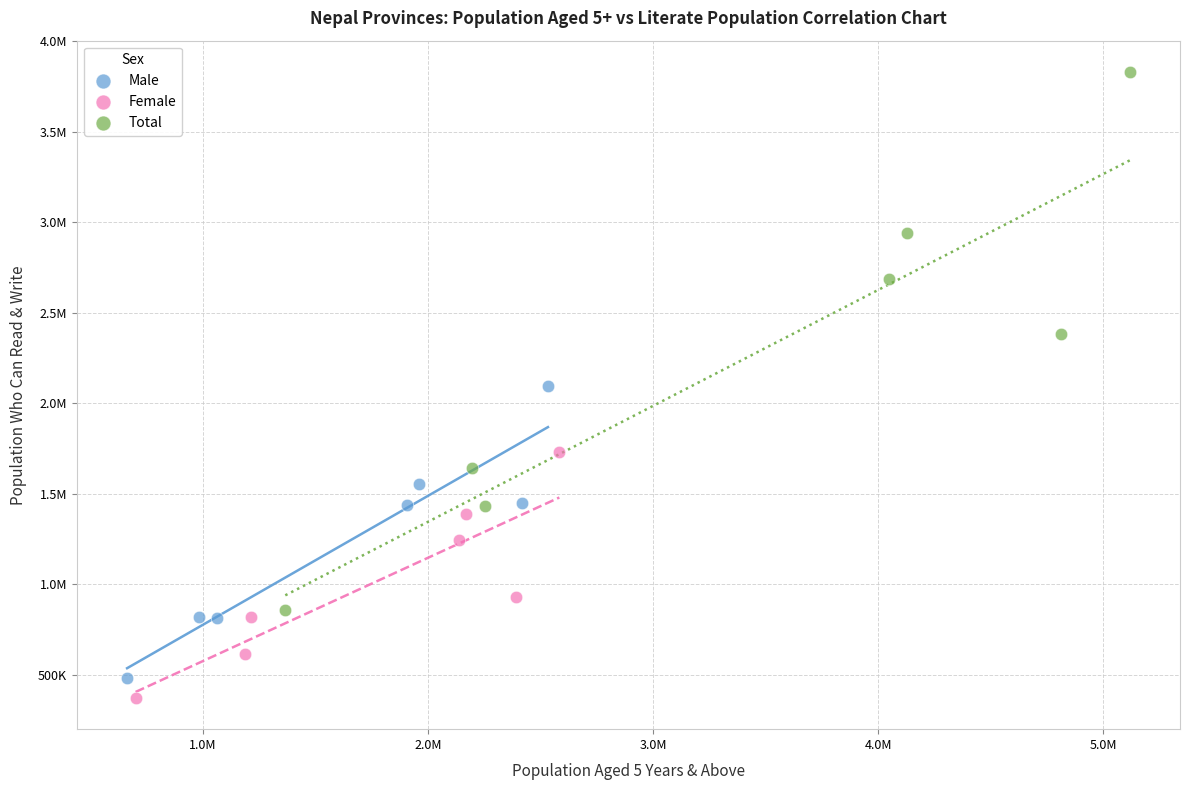

What are all the series names shown in the legend?

Male, Female, Total